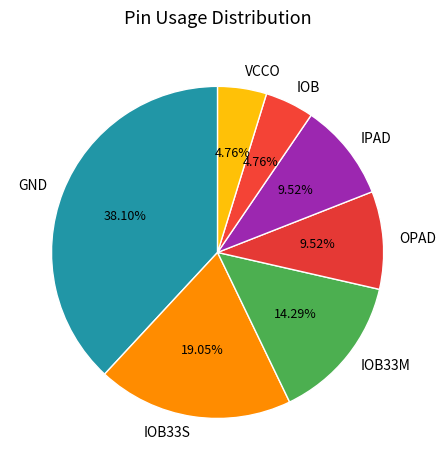

Combined, do IOB and IOB33M account for over 50%?

No